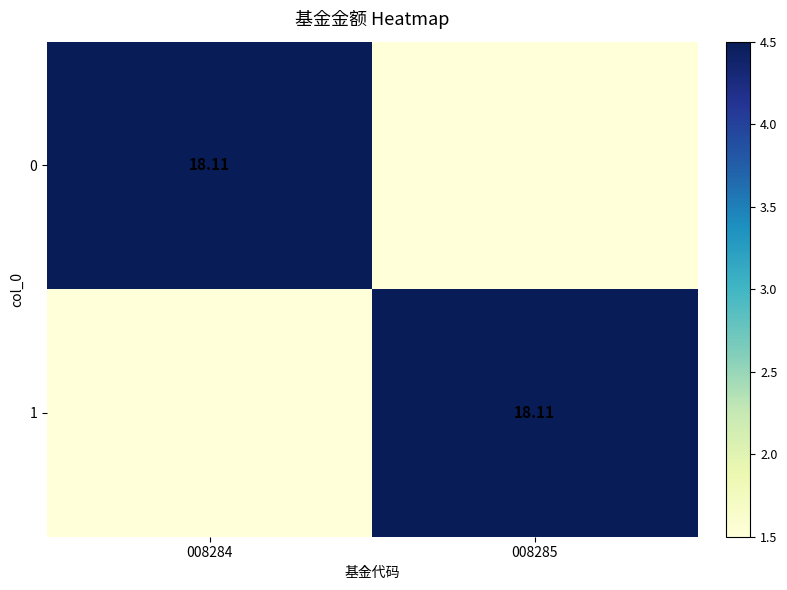

At which label does 1 reach its minimum?

008284